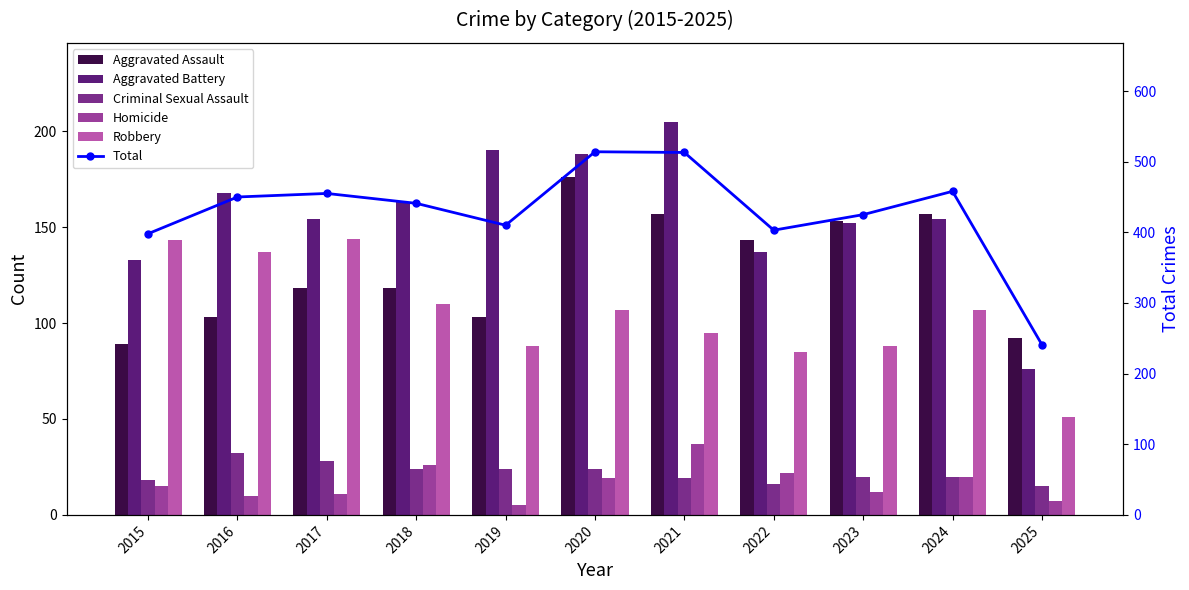

What is the smallest value displayed?

5